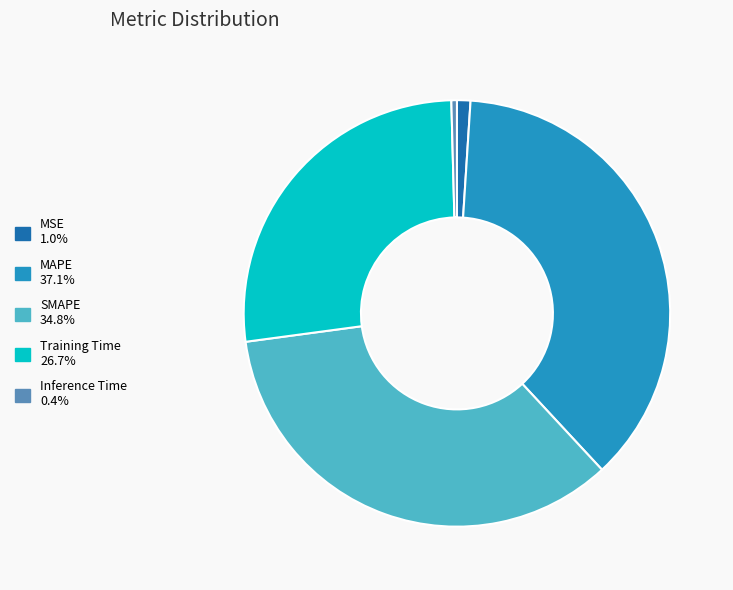

Do MSE and MAPE together represent more than half of the pie?

No